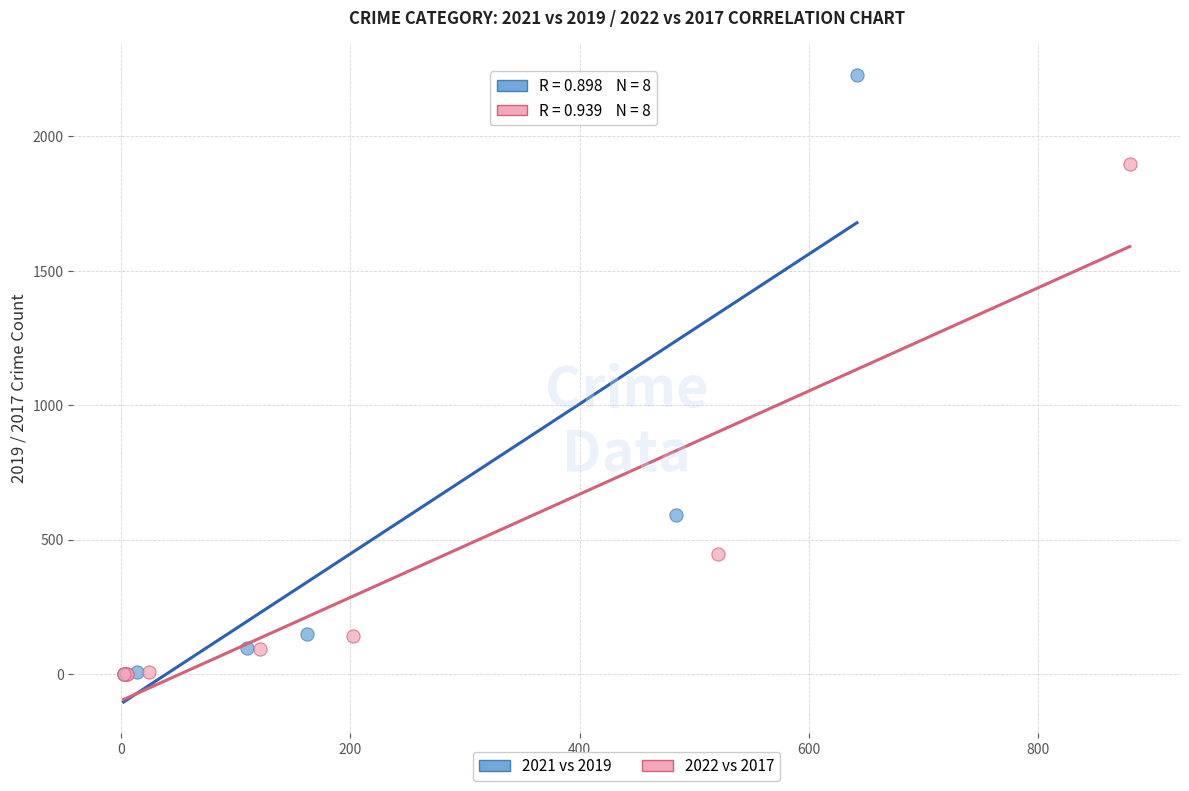

Which series contains the highest Y value?

2021 vs 2019